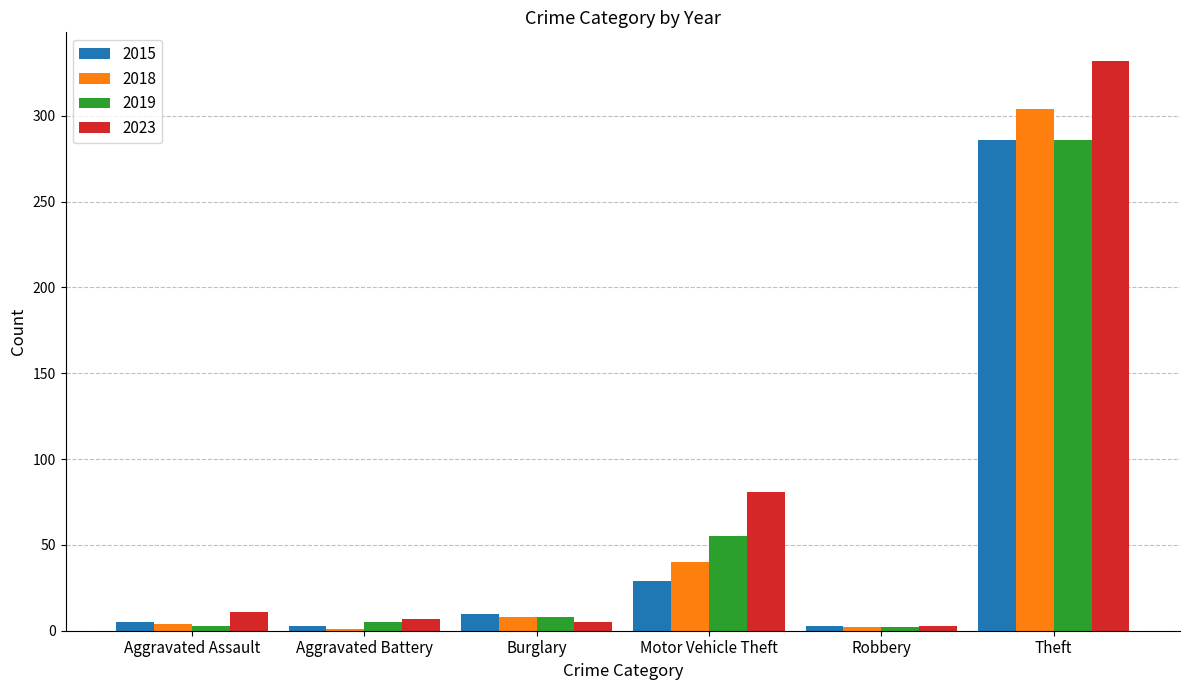

How many data points does each series have?

6